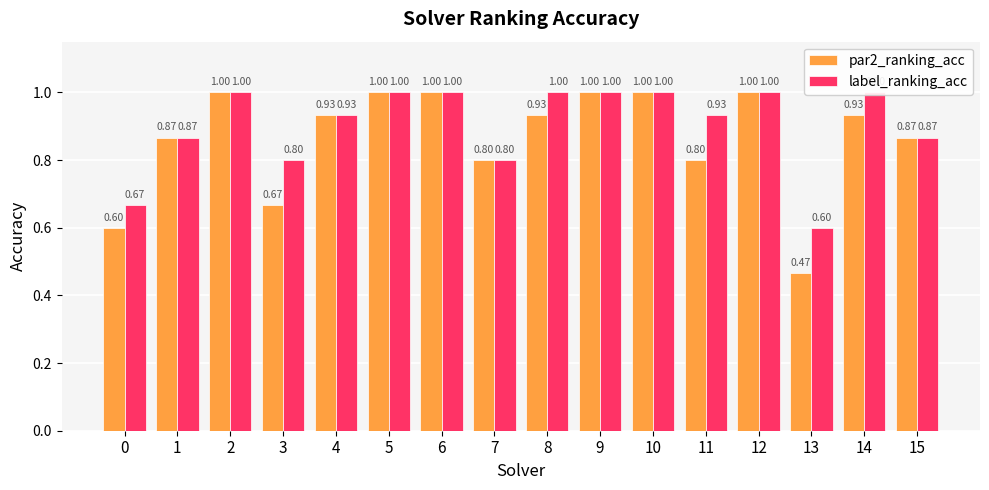

Are the bars grouped side by side (vs. stacked)?

Yes